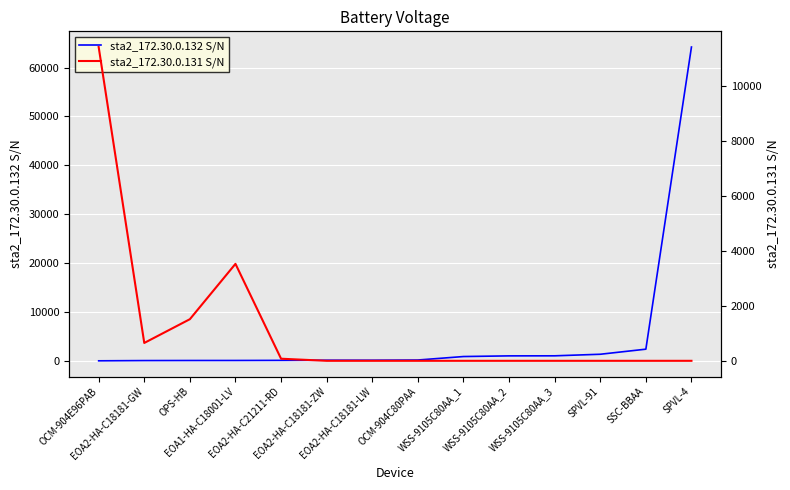

How many distinct data groups are displayed?

2